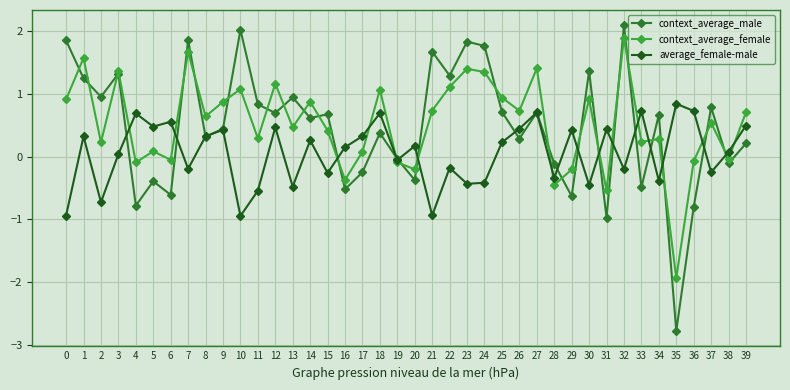

What is the value of the average_female-male point at the 26th from the left?

0.2